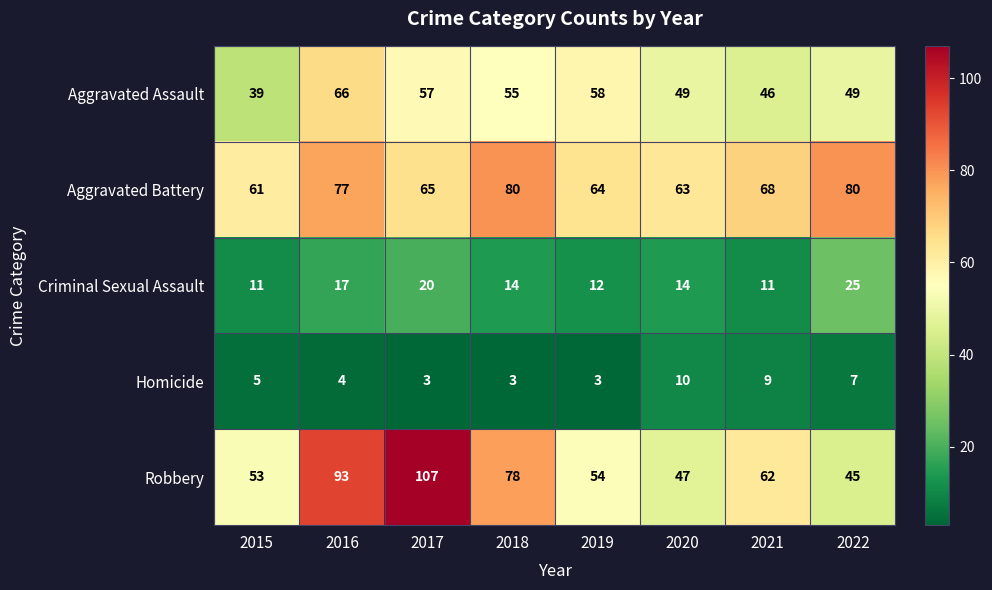

At 2015, list the series in order from largest to smallest.

Aggravated Battery, Robbery, Aggravated Assault, Criminal Sexual Assault, Homicide